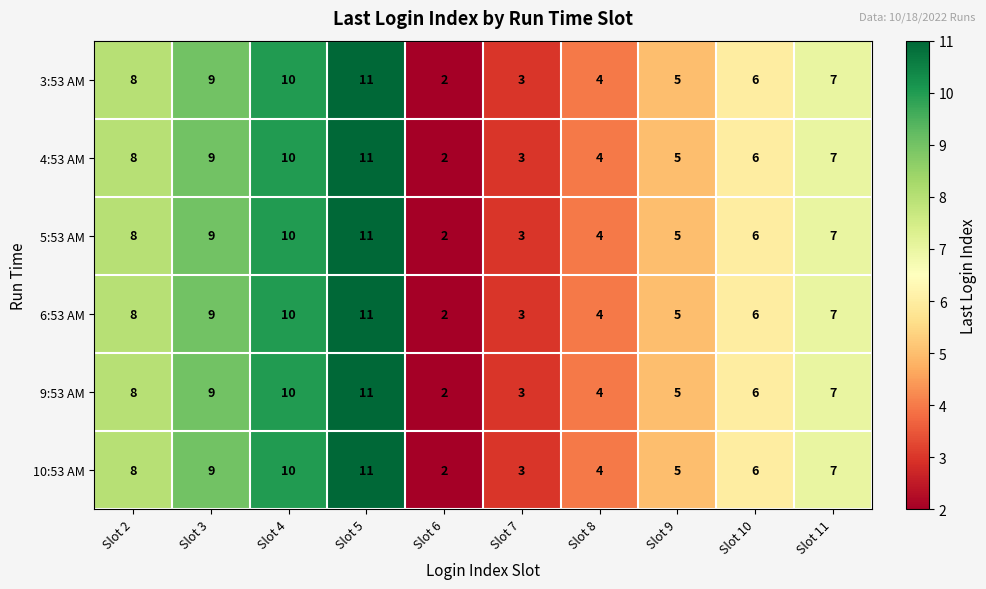

Where does the 6:53 AM series first go above 7?

Slot 2